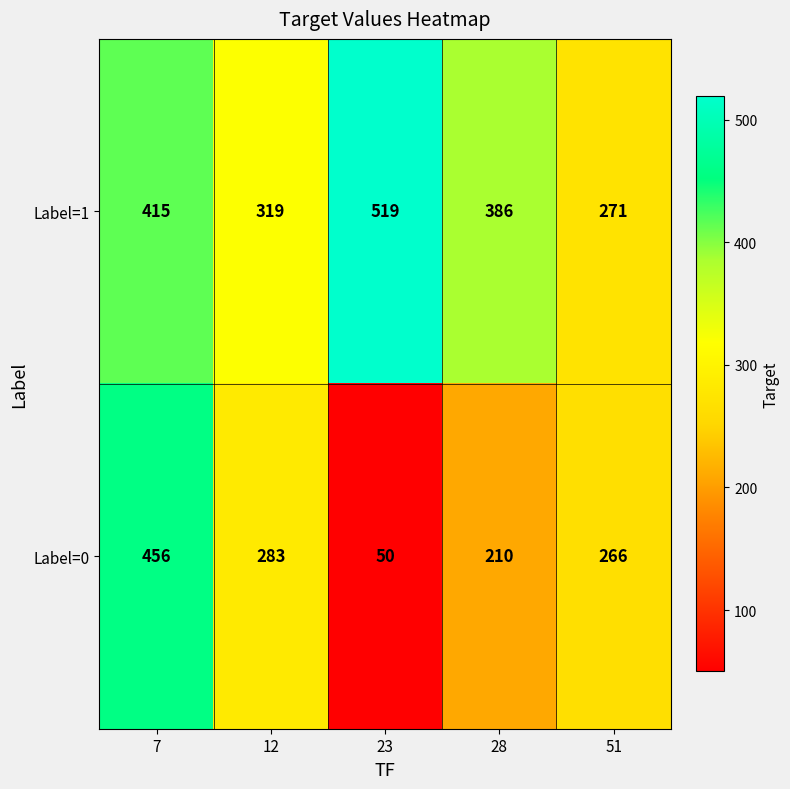

Reading left to right, transcribe all the data shown in this chart.

Label=1: 7=415	12=319	23=519	28=386	51=271
Label=0: 7=456	12=283	23=50	28=210	51=266